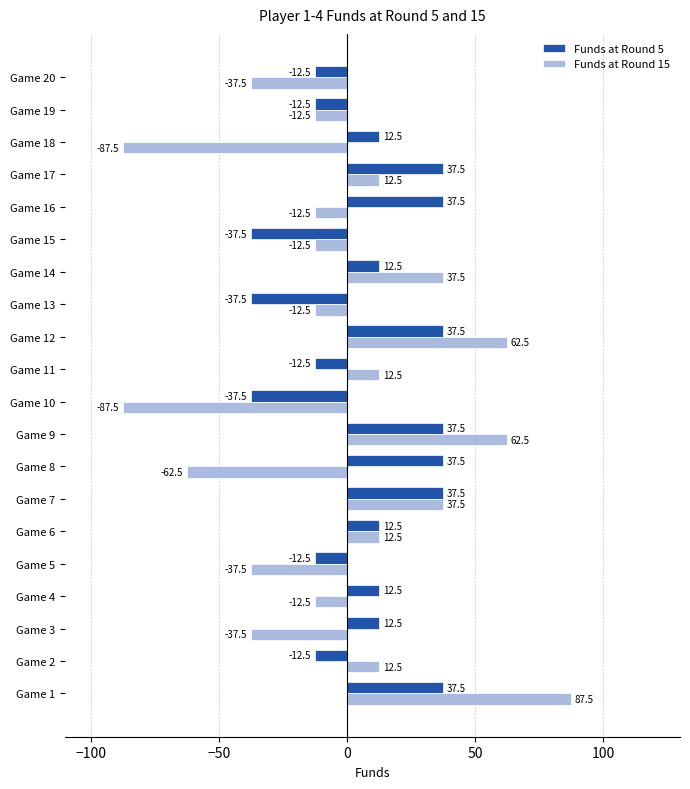

Read the Funds at Round 15 value at Game 15.

-12.5